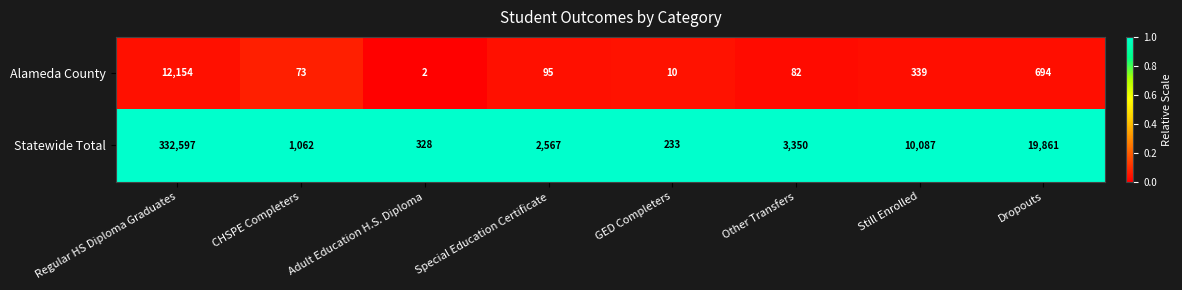

At which label does Statewide Total first exceed 3350?

Regular HS Diploma Graduates